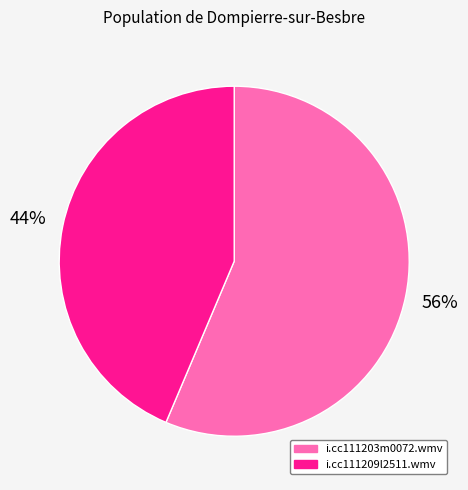

What percentage is the i.cc111209l2511.wmv slice, to the nearest percent?

44%